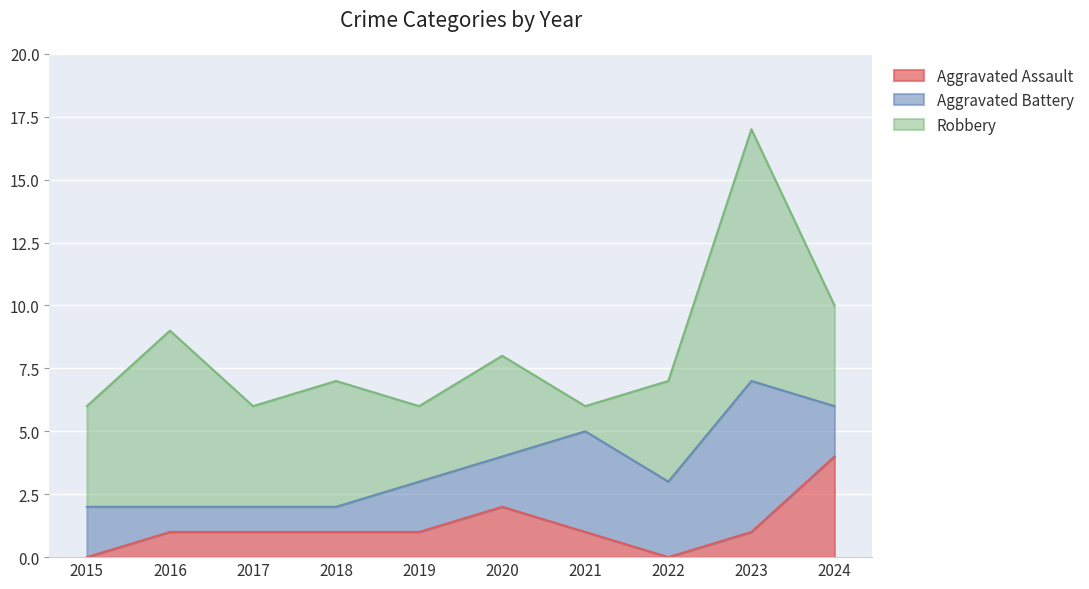

True or false: Aggravated Assault and Robbery intersect in this chart.

False